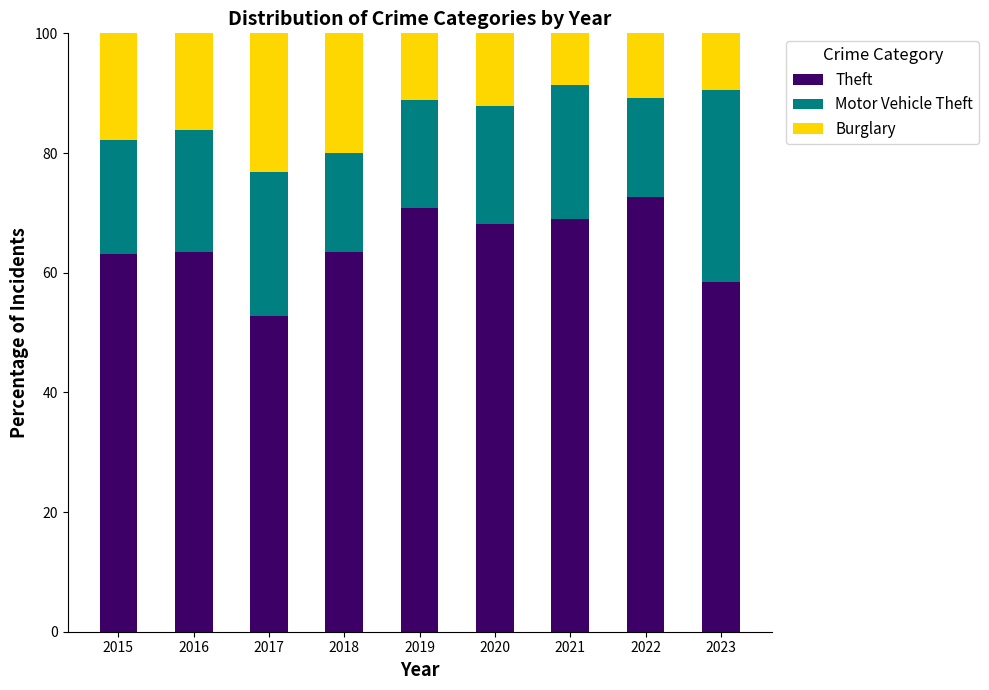

At which label does Theft reach its minimum?

2017